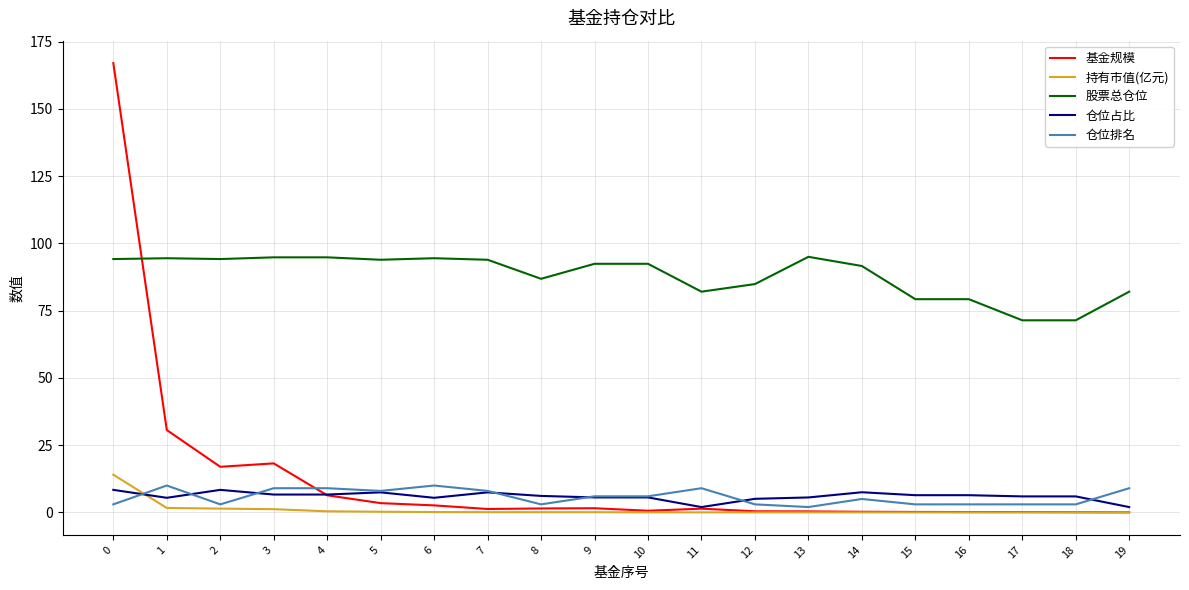

Is the value of 基金规模 at 6 greater than the value of 股票总仓位 at 14?

No